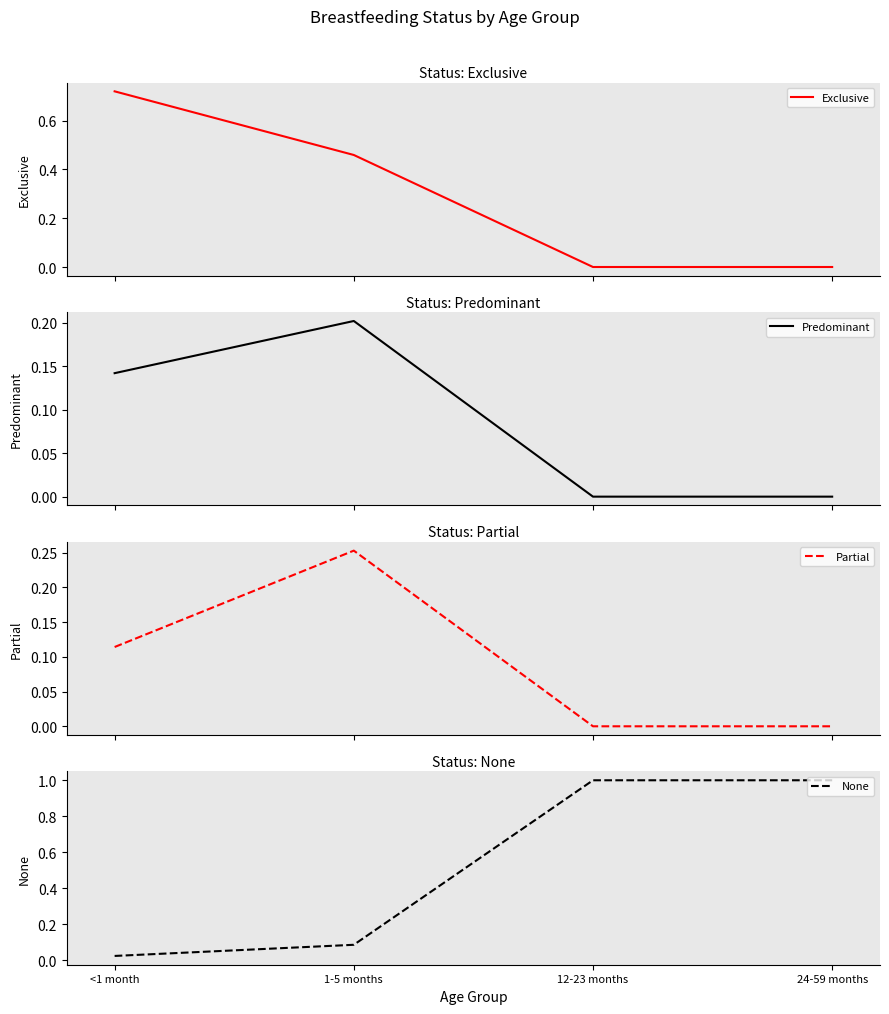

How many interior local peaks does the Partial series have?

1